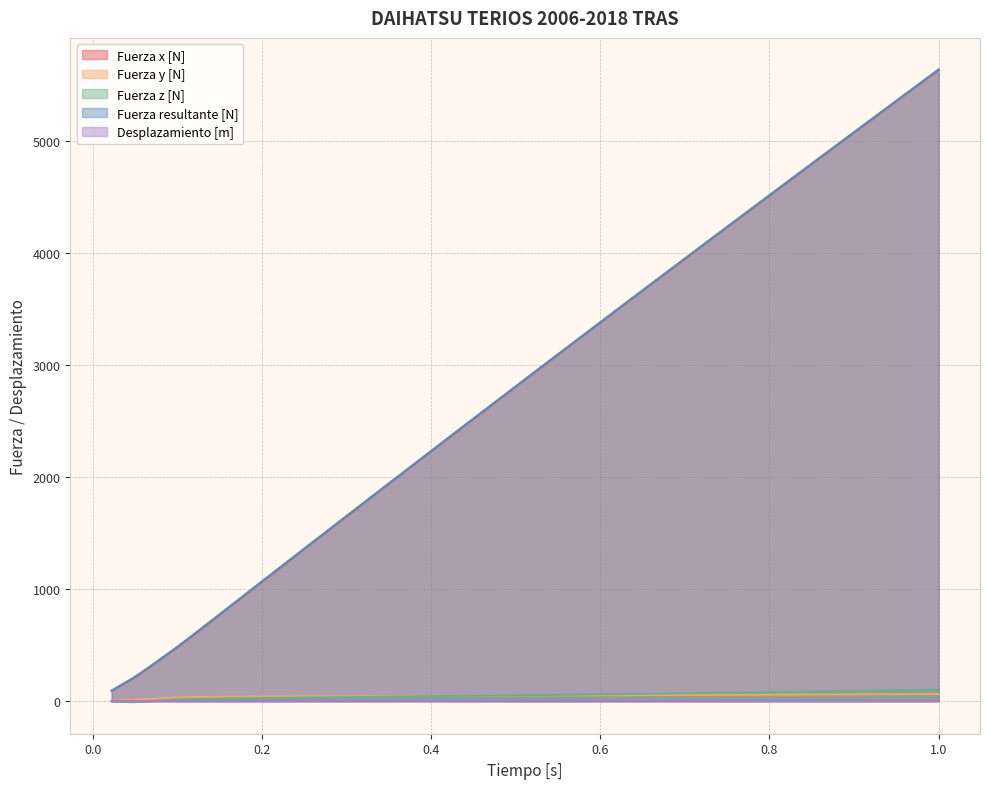

What is the label of the 12th point from the right?

0.11394